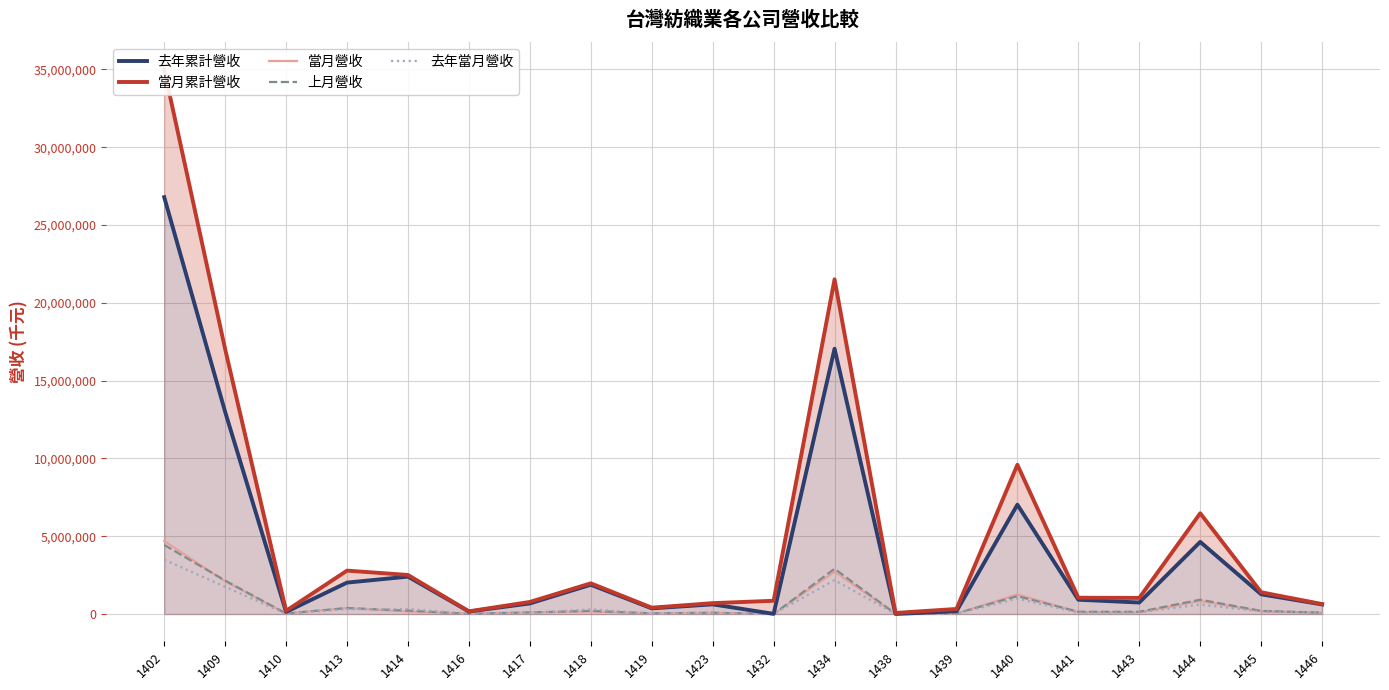

What are all the series names shown in the legend?

去年累計營收, 當月累計營收, 當月營收, 上月營收, 去年當月營收